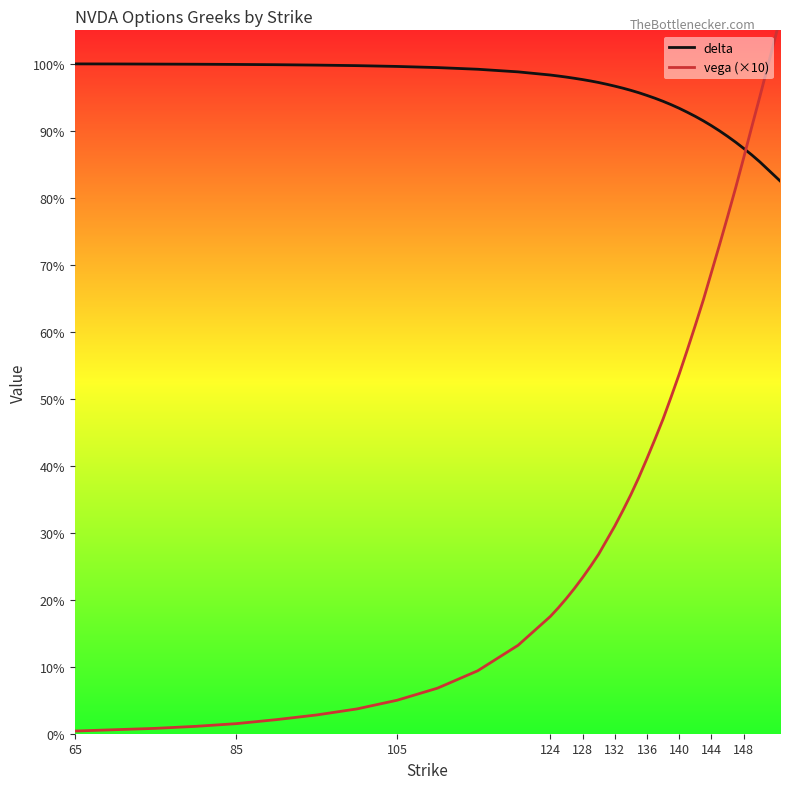

Where is vega (×10) nearest to the value 0?

65